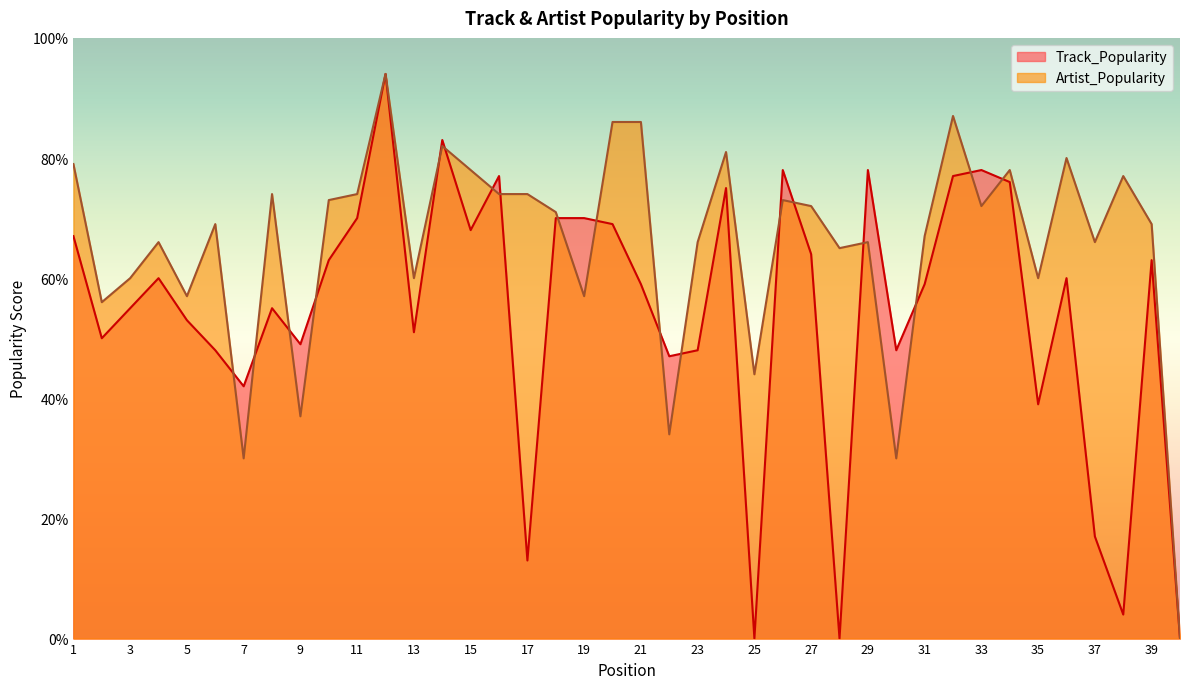

Between 11 and 31, which series saw the biggest shift?

Track_Popularity